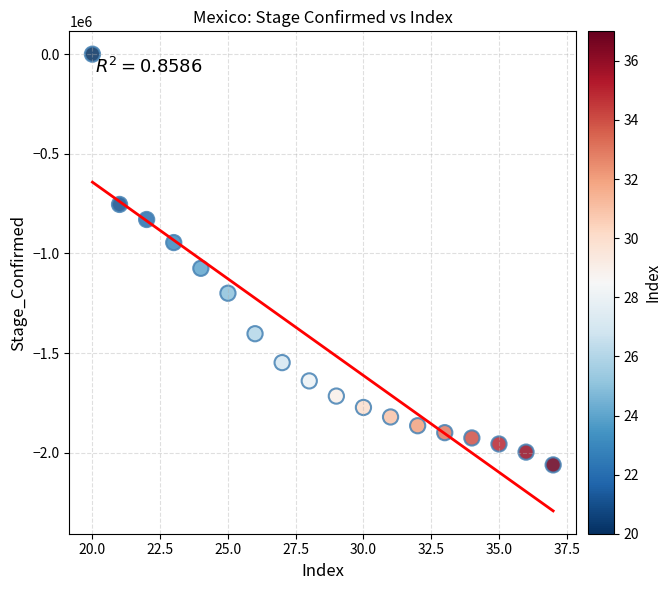

What is the range of X values (max minus min)?

17